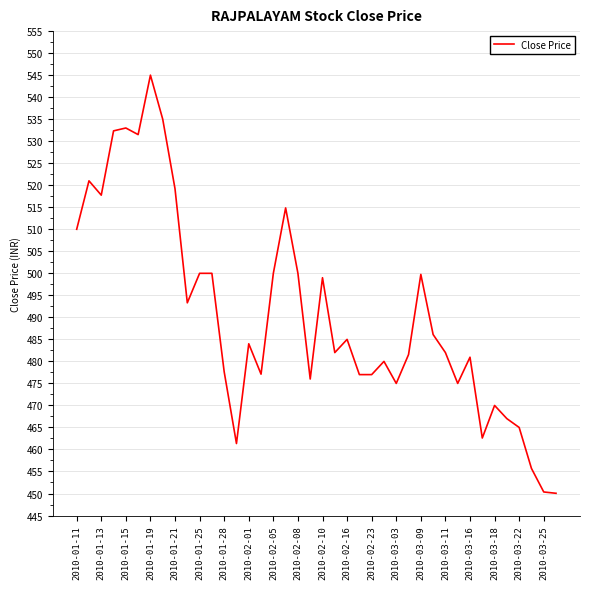

True or false: the data has more than 1 interior local peaks.

True